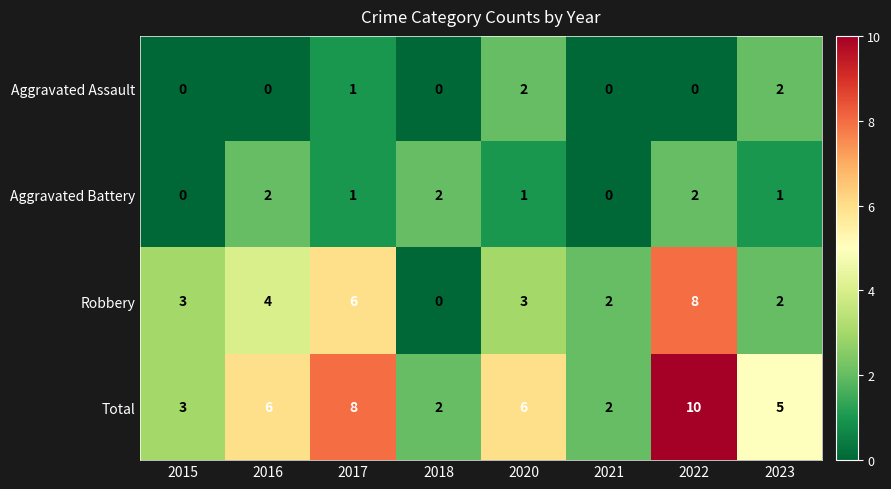

The Aggravated Battery series shows 0 at 2017. True or false?

False